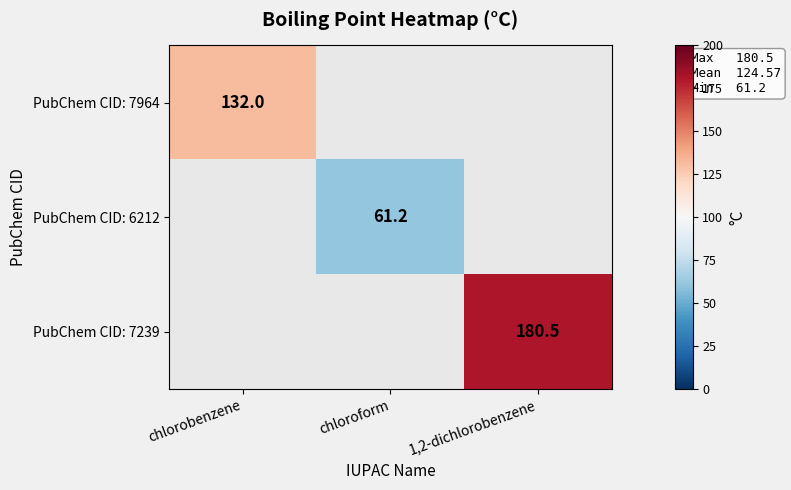

True or false: PubChem CID: 7964 has a value of 132.0 at chlorobenzene.

True